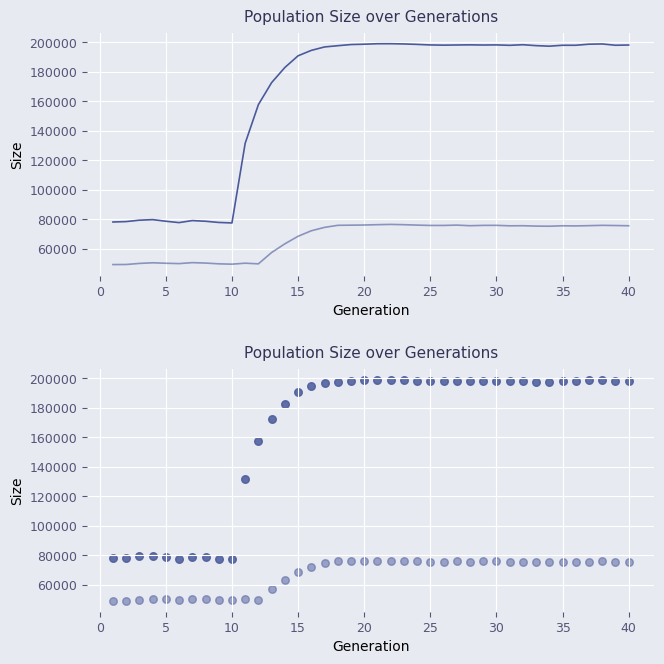

Which series reaches the minimum Y coordinate?

female_size